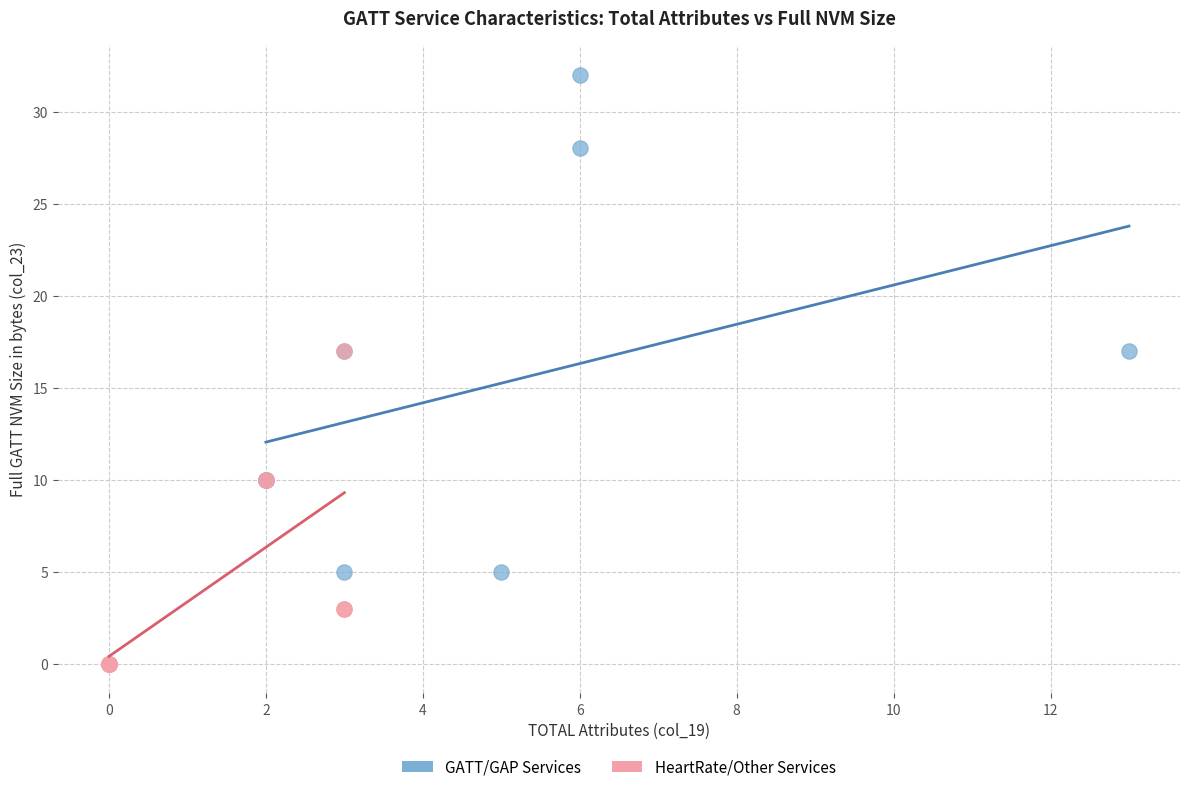

Which series reaches the minimum Y coordinate?

HeartRate/Other Services